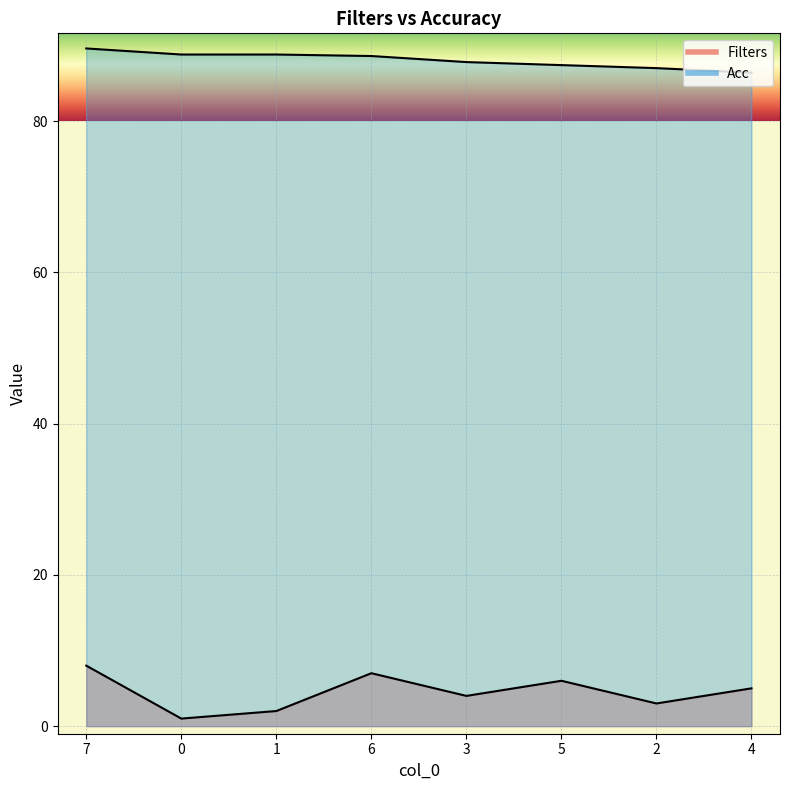

What value does the Acc series have at 3?

87.8